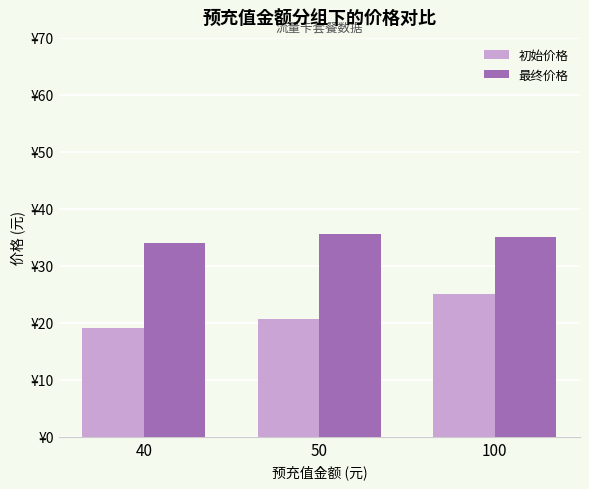

Does the chart contain stacked bars?

No